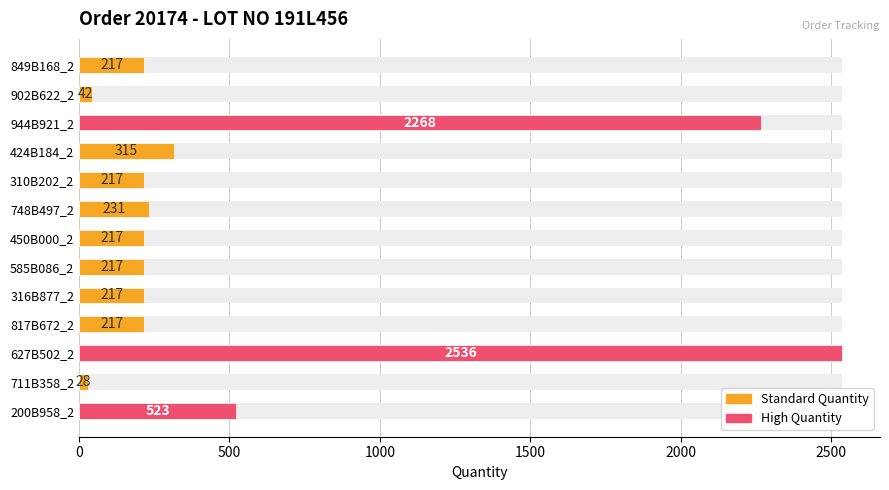

Are the bars grouped side by side (vs. stacked)?

No